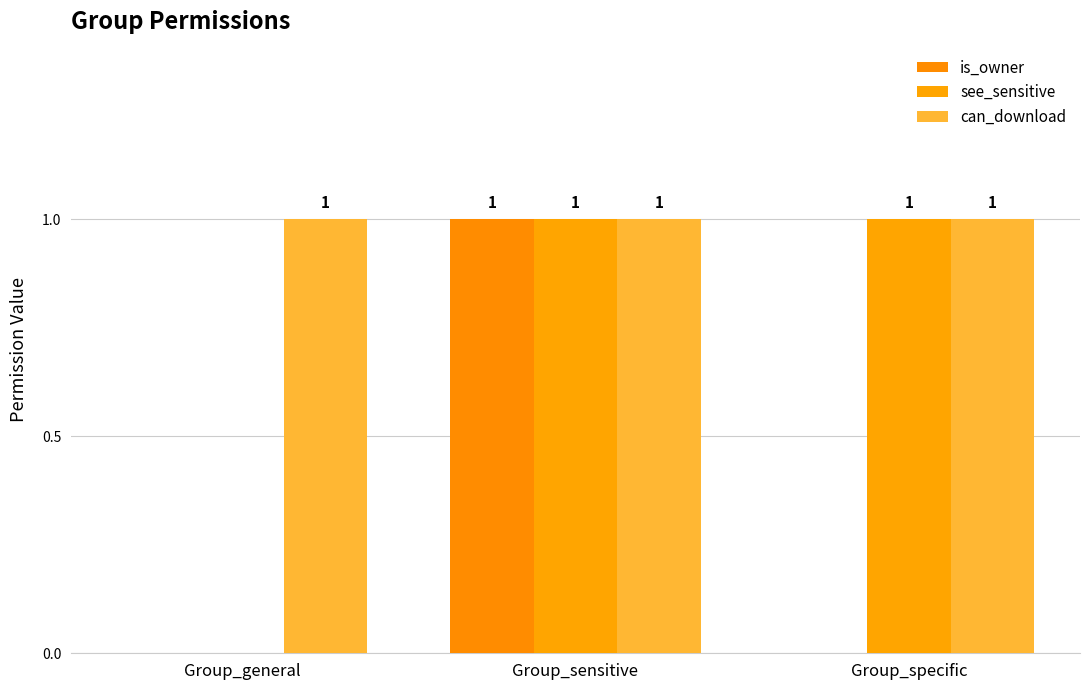

Count the is_owner values in the range 0 to 1.

3